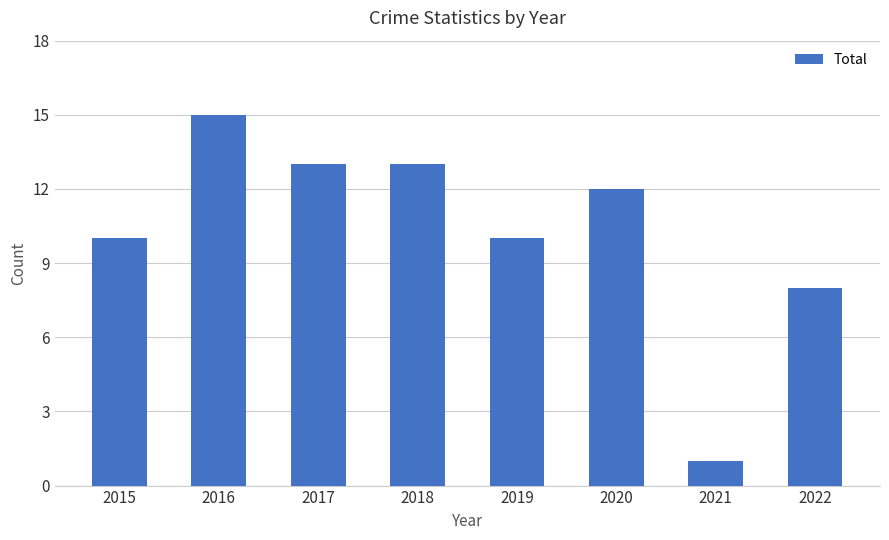

What is the value of the 5th bar from the left?

10